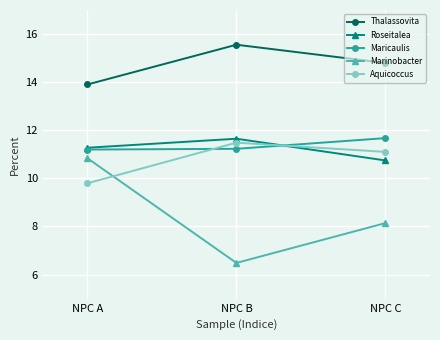

Which series changed the most between NPC A and NPC C?

Marinobacter